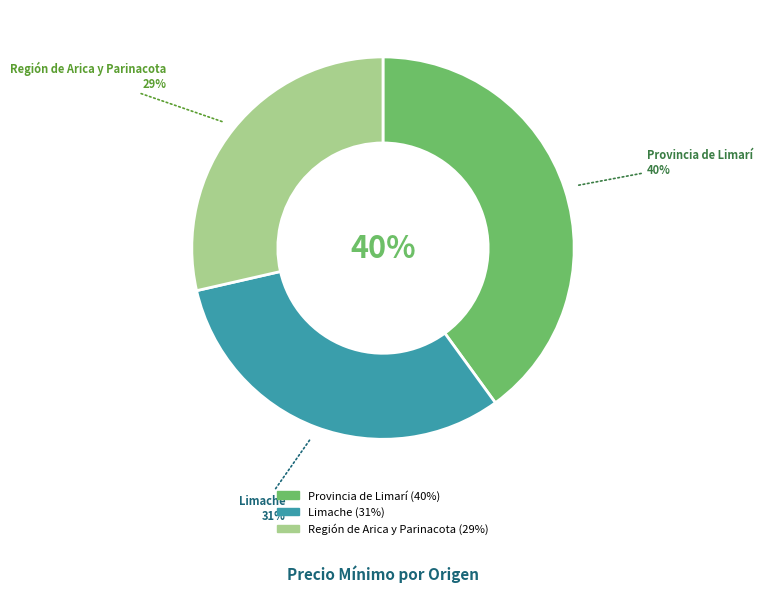

Rank the categories by value from highest to lowest.

Provincia de Limarí, Limache, Región de Arica y Parinacota